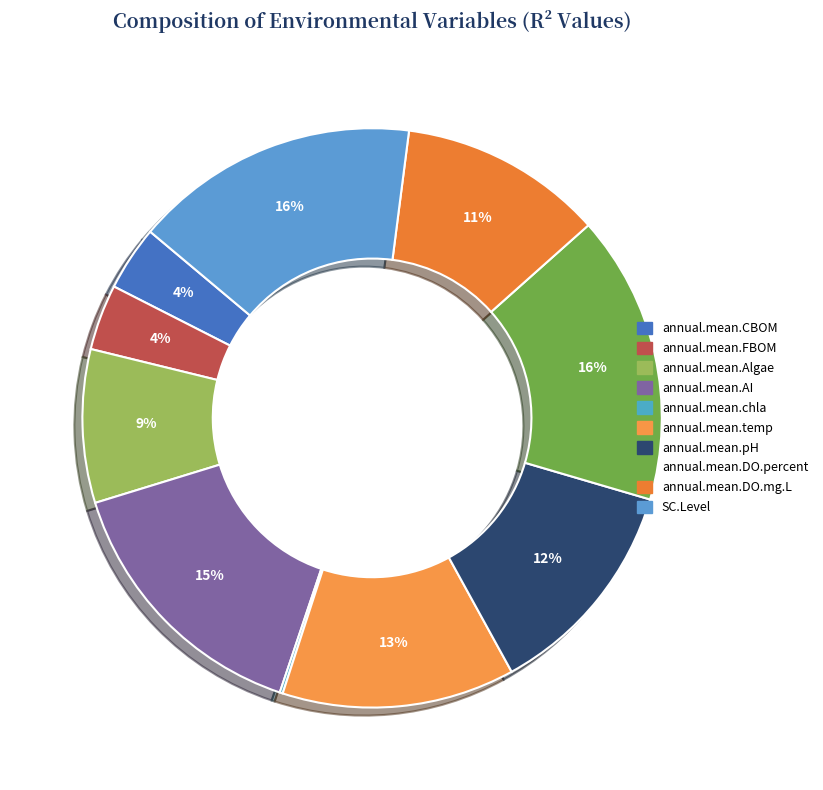

Which slice is the smallest?

annual.mean.chla